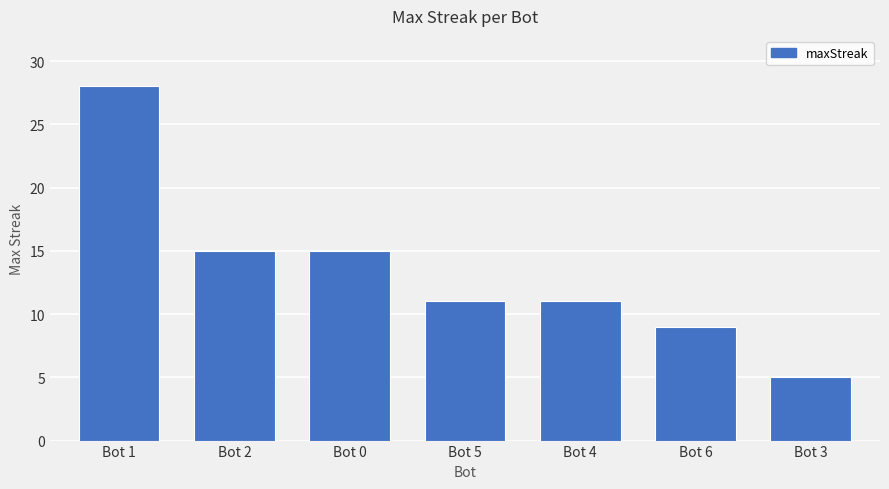

Count the number of categories in the chart.

7